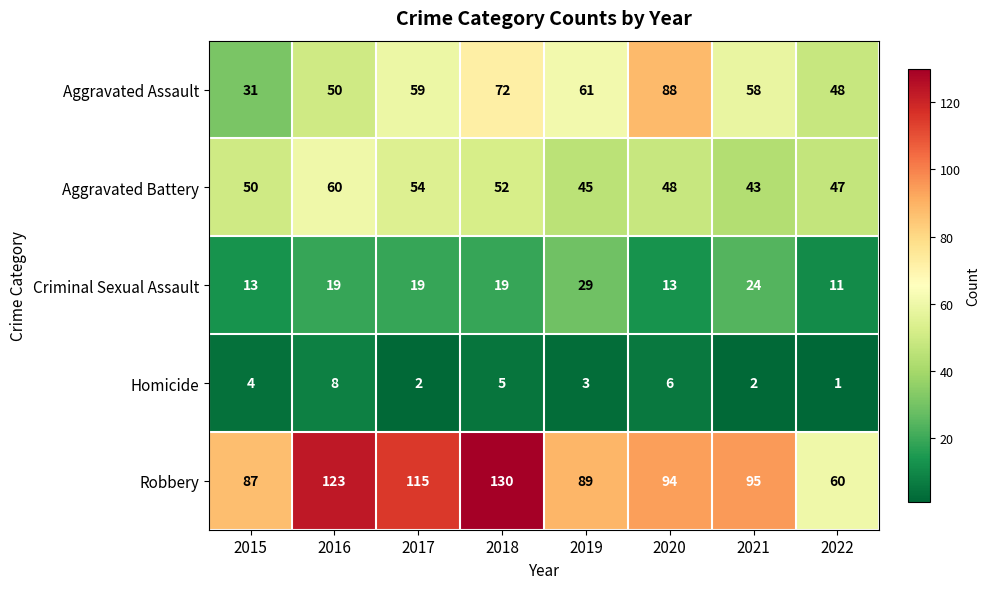

At which label does Aggravated Battery reach its minimum?

2021